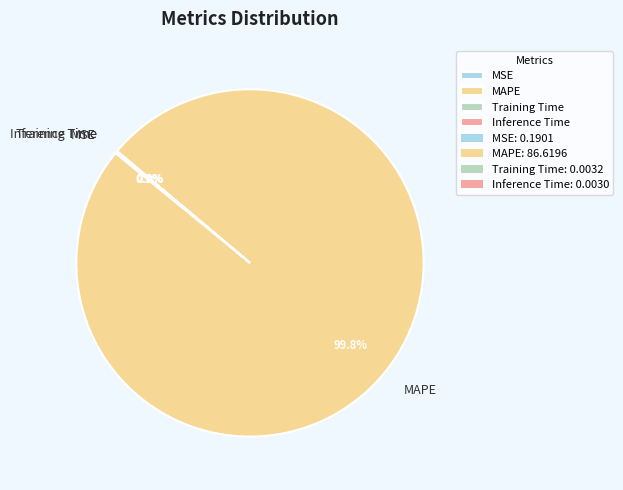

Which slice is the largest?

MAPE